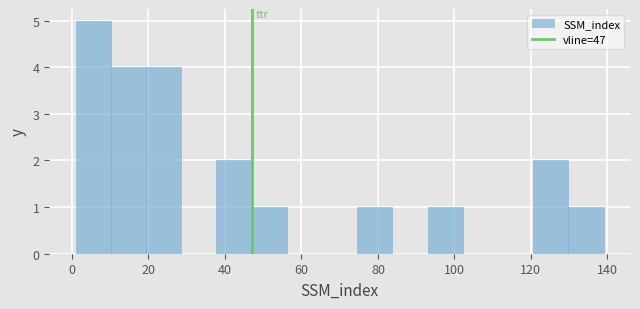

Reading left to right, list every bar in this chart as the range it spans on the x-axis followed by its height. Neither the bar edges nor the heights are printed on the chart, so give them approximately, as read against the axes.

1.0 to 10.2: 5
10.2 to 19.4: 4
19.4 to 28.6: 4
28.6 to 37.8: 0
37.8 to 47.0: 2
47.0 to 56.2: 1
56.2 to 65.4: 0
65.4 to 74.6: 0
74.6 to 83.8: 1
83.8 to 93.0: 0
93.0 to 102.2: 1
102.2 to 111.4: 0
111.4 to 120.6: 0
120.6 to 129.8: 2
129.8 to 139.0: 1